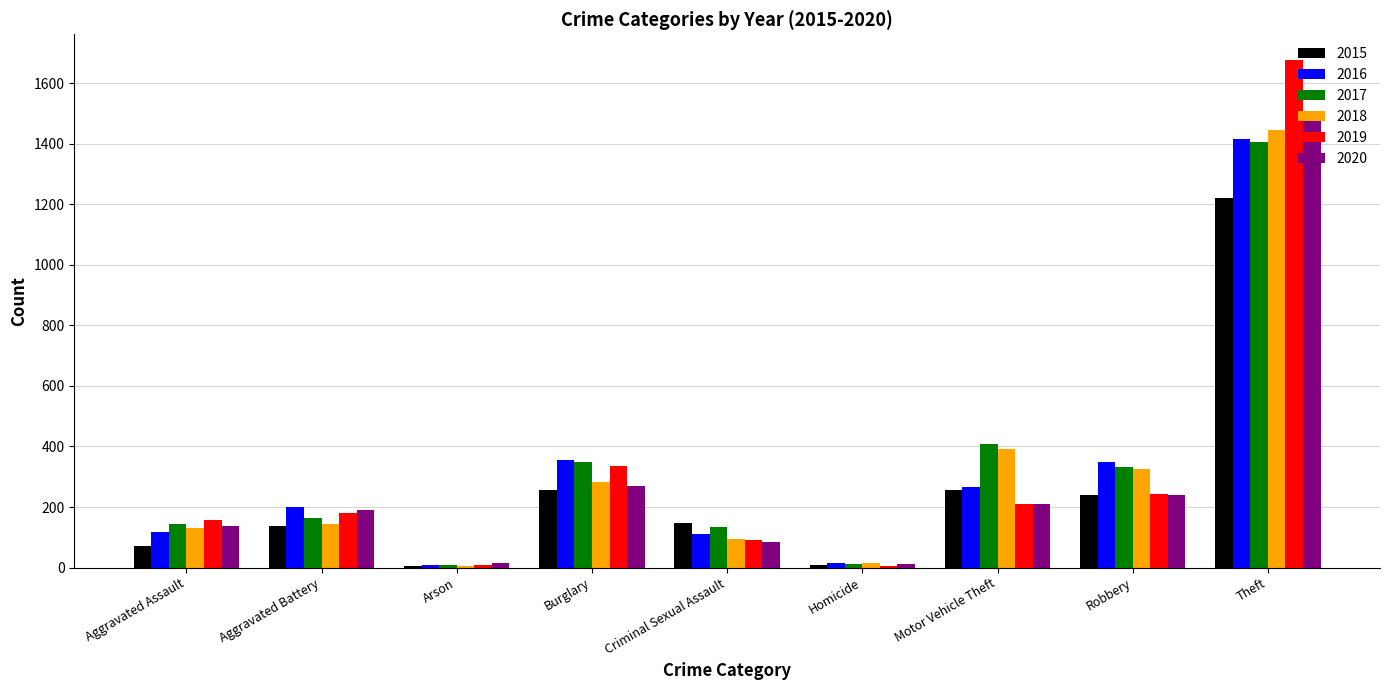

What is the sum of all 2019 values?

2907